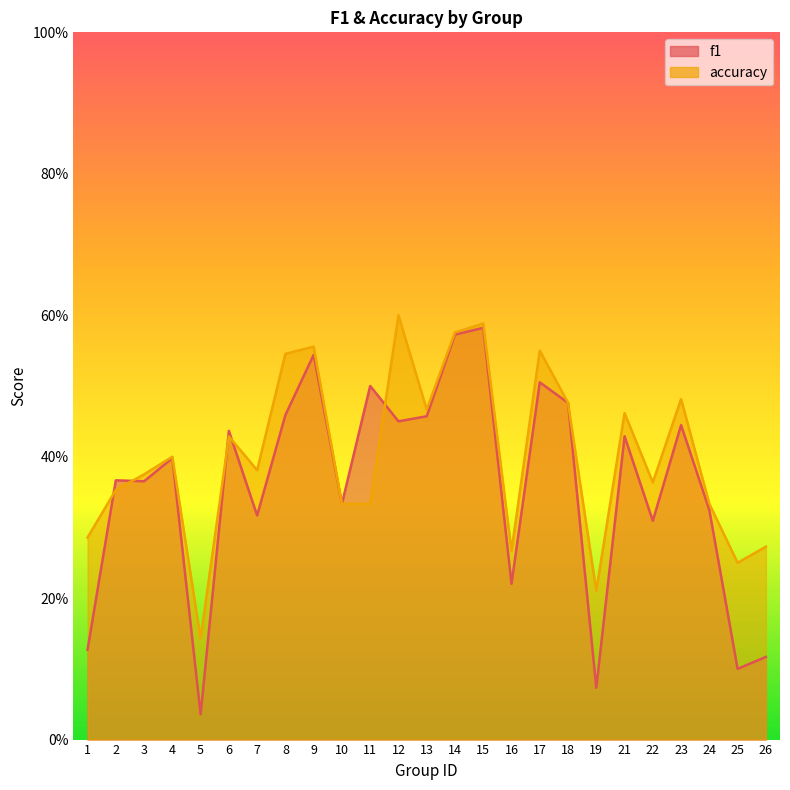

Is the value of accuracy at 13 greater than the value of f1 at 18?

No